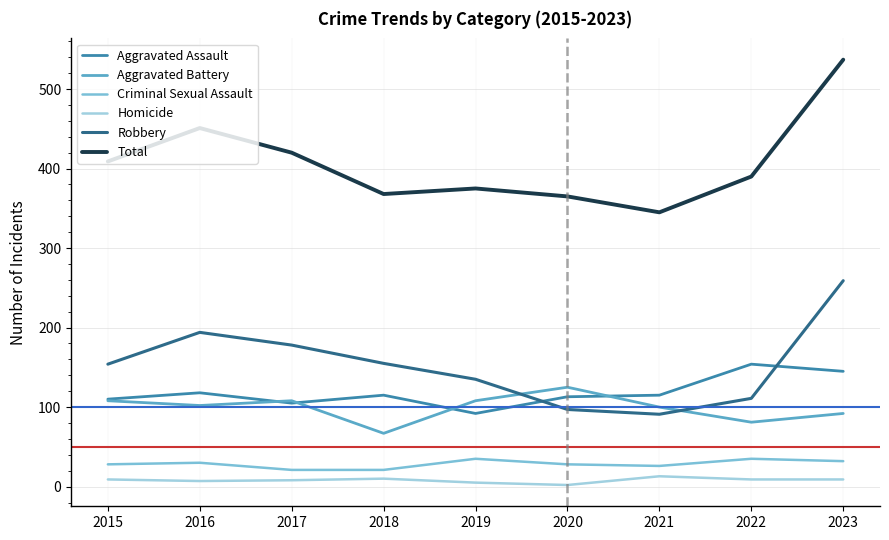

What is the minimum value shown in the chart?

2